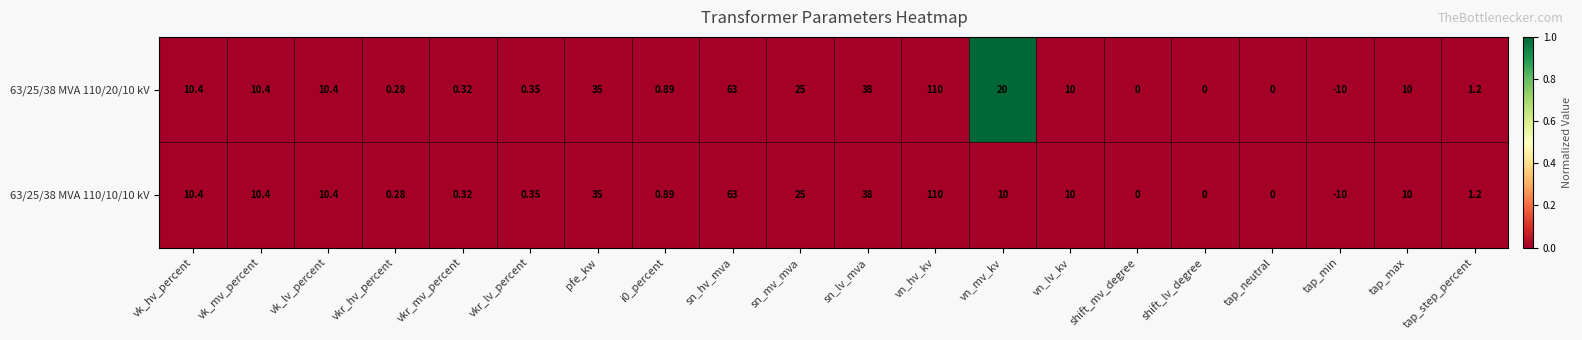

Is the value of 63/25/38 MVA 110/10/10 kV at shift_lv_degree greater than the value of 63/25/38 MVA 110/20/10 kV at vkr_mv_percent?

No